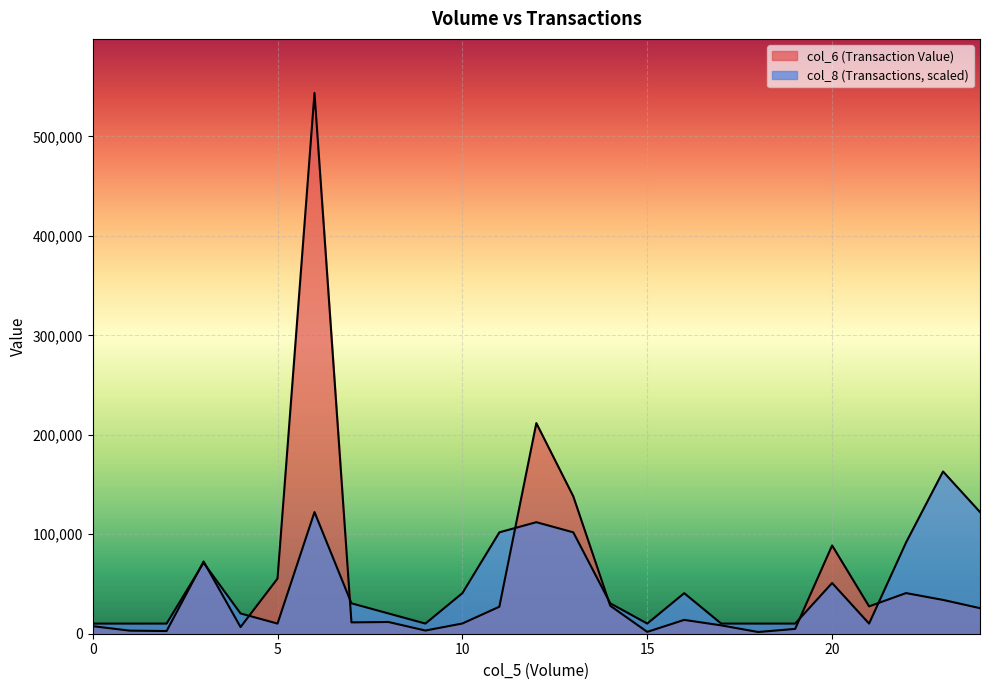

Reading left to right, transcribe all the data shown in this chart.

col_6: 7600.0	3100.0	2700.0	72640.0	6700.0	55440.0	543760.0	11400.0	11800.0	3200.0	10290.0	27150.0	211770.0	138100.0	28120.0	1850.0	13900.0	8400.0	1720.0	4840.0	88780.0	27500.0	40860.0	34000.0	25700.0
col_8: 10195.5	10195.5	10195.5	71368.5	20391.0	10195.5	122346.0	30586.5	20391.0	10195.5	40782.0	101955.0	112150.5	101955.0	30586.5	10195.5	40782.0	10195.5	10195.5	10195.5	50977.5	10195.5	91759.5	163128.0	122346.0